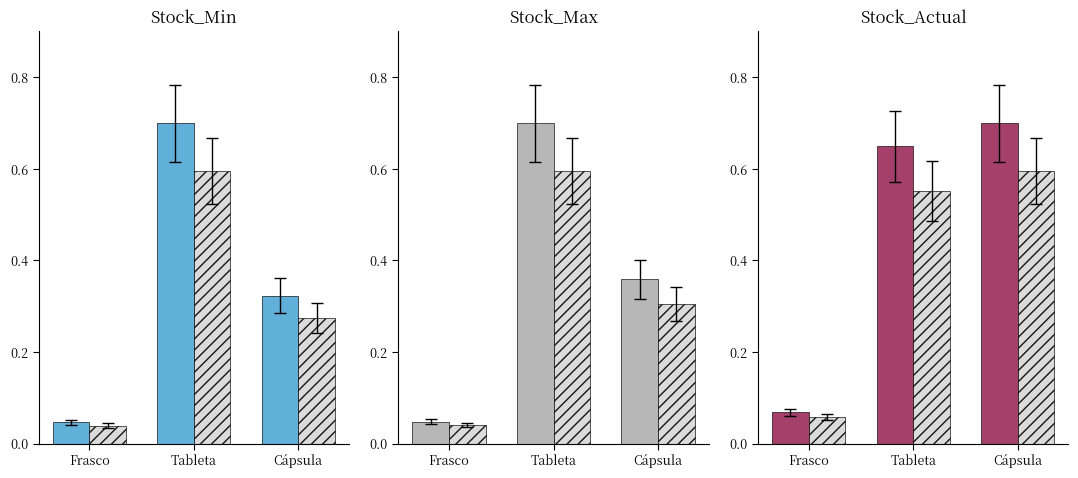

Reading left to right, extract all data points from this chart.

Stock_Min (solid): 0.0	0.7	0.3
Stock_Min (hatched): 0.0	0.6	0.3
Stock_Max (solid): 0.0	0.7	0.4
Stock_Max (hatched): 0.0	0.6	0.3
Stock_Actual (solid): 0.1	0.6	0.7
Stock_Actual (hatched): 0.1	0.6	0.6